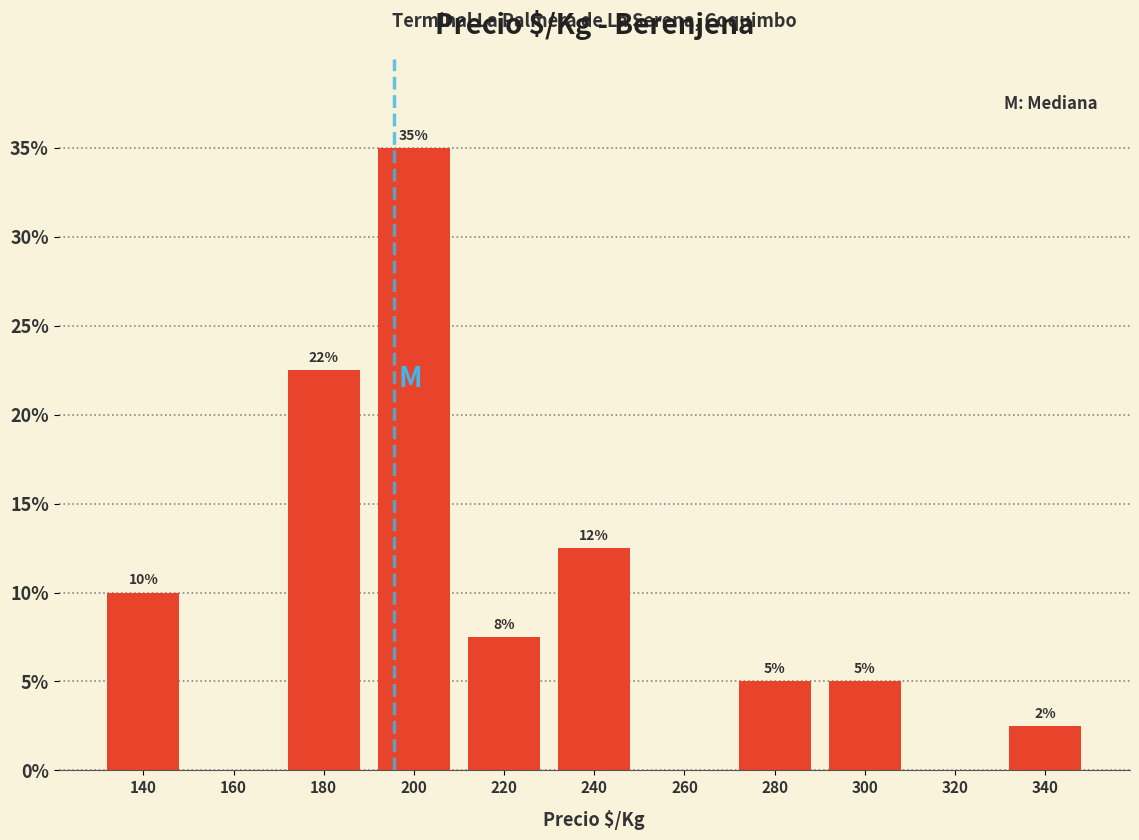

Over which range of the x-axis is the bar tallest?

190 to 210